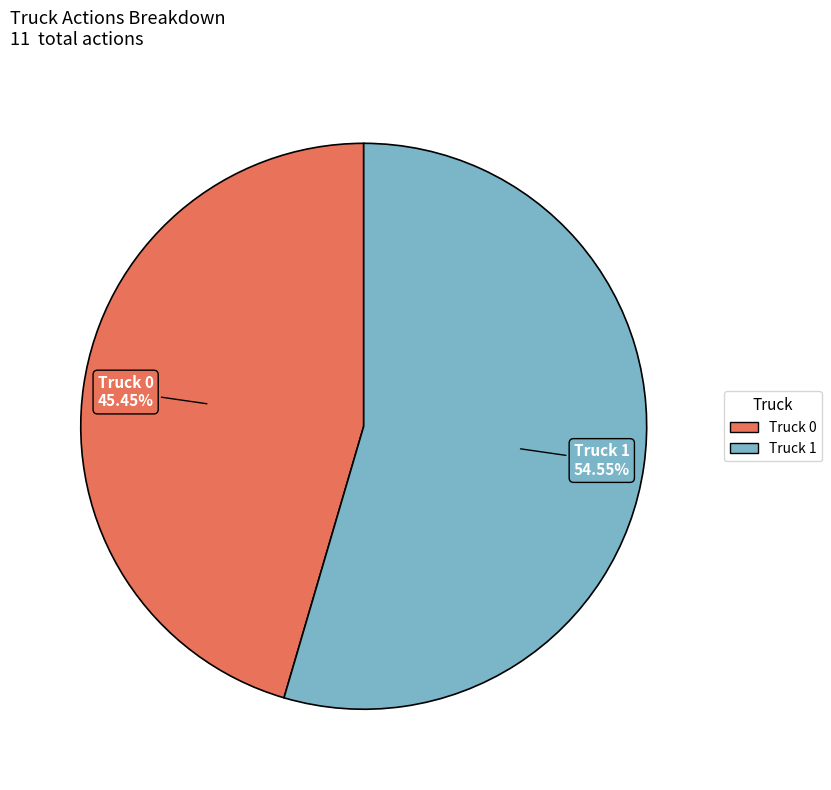

What is the smallest slice in the pie chart?

Truck 0